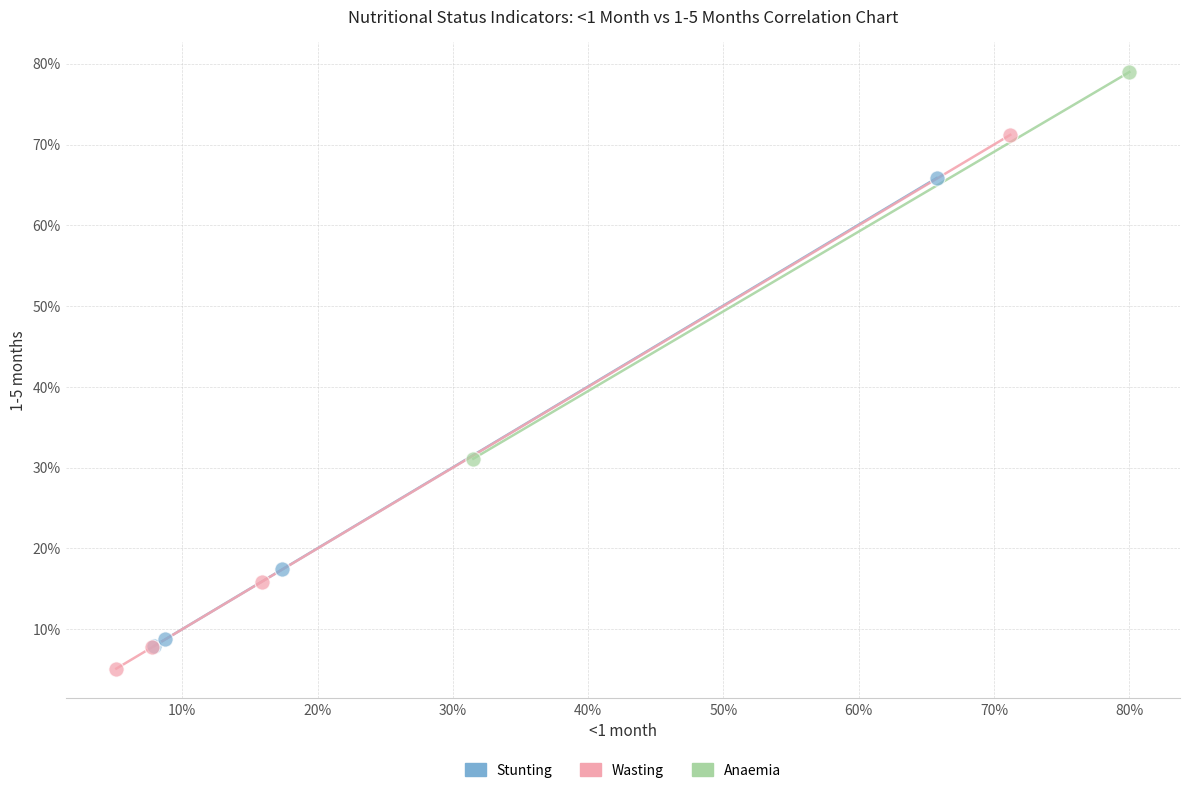

What are all the series names shown in the legend?

Stunting, Wasting, Anaemia